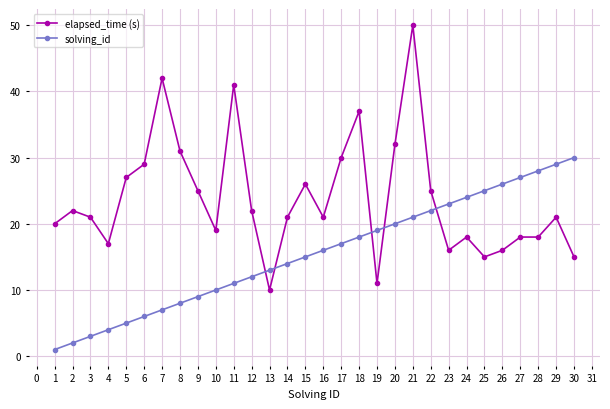

What is the total value across all series at 18?

55